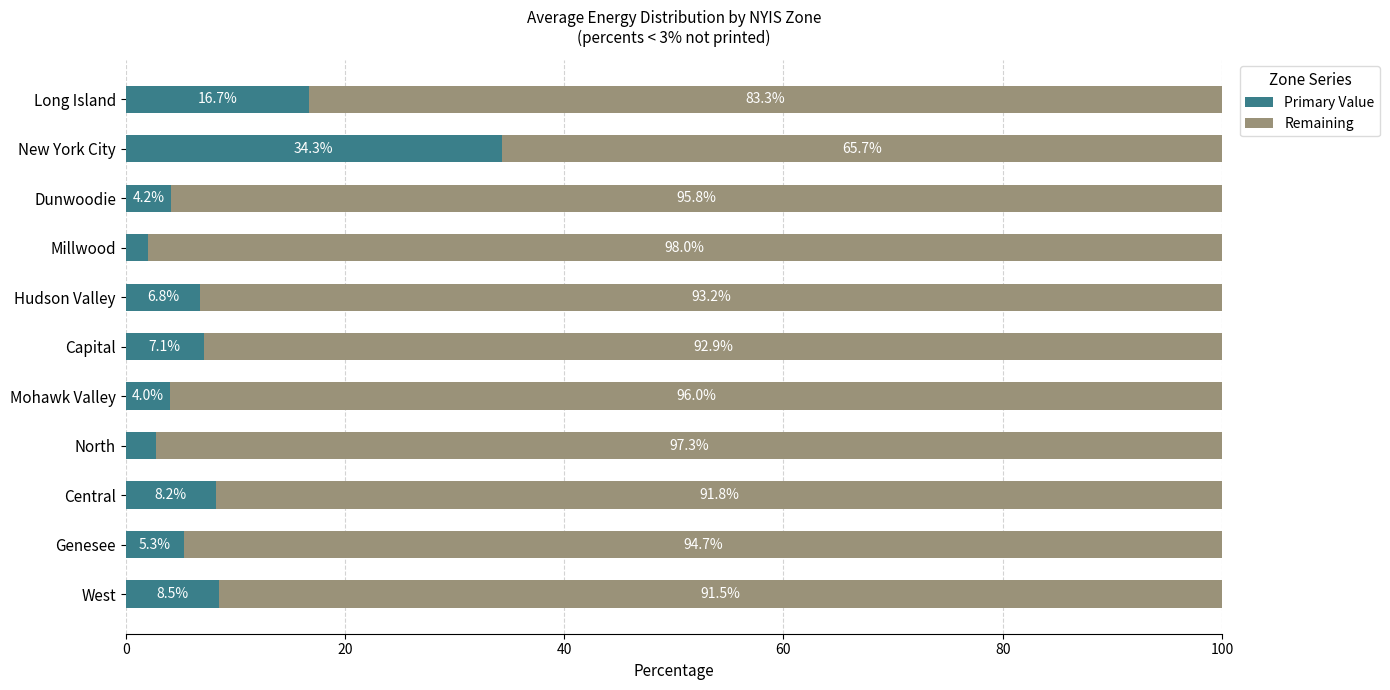

Which category has the lowest value in the Primary Value series?

Millwood